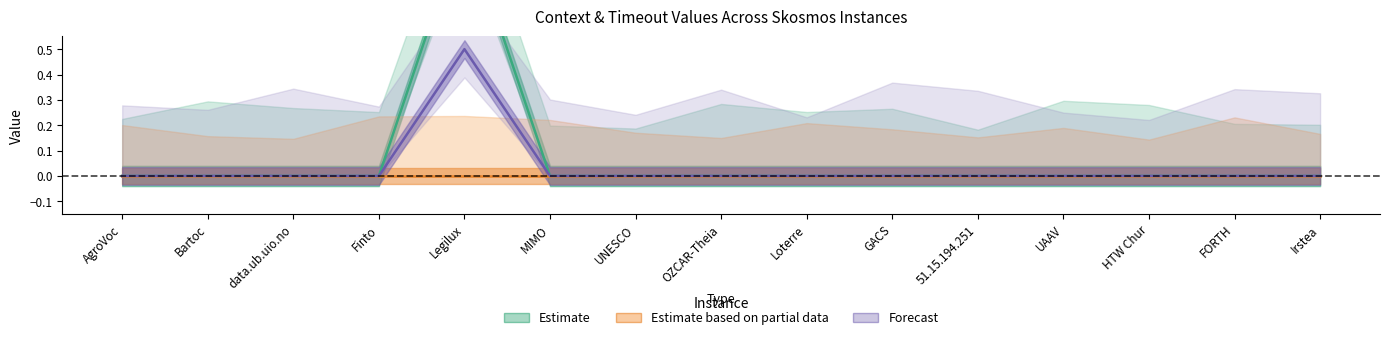

The Estimate series shows 1.0 at Legilux. True or false?

True